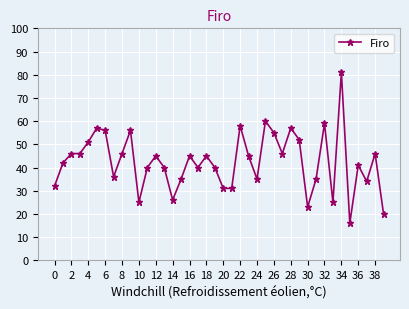

What is the maximum value shown in the chart?

81